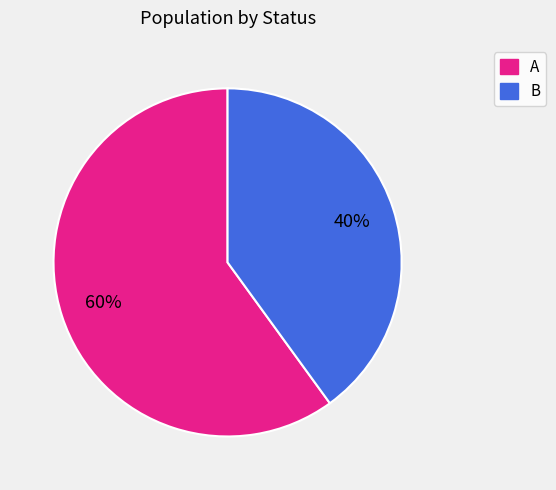

Which has a higher value, B or A?

A